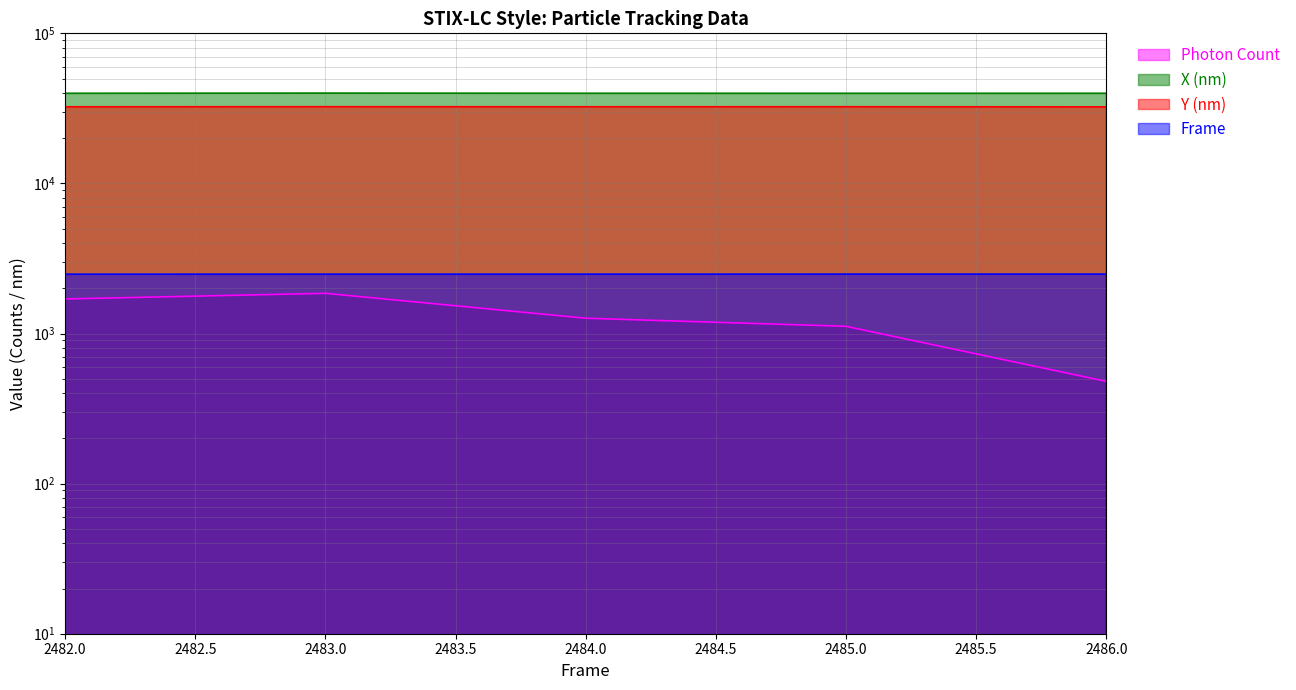

At which label does Y (nm) first exceed 32416?

2483